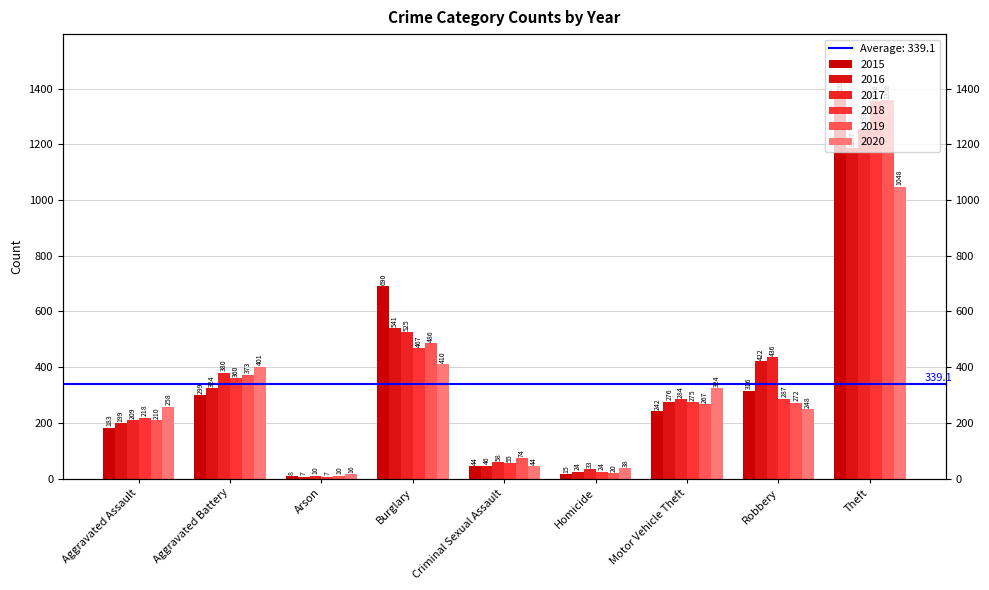

At which category is the sum across all series the highest?

Theft